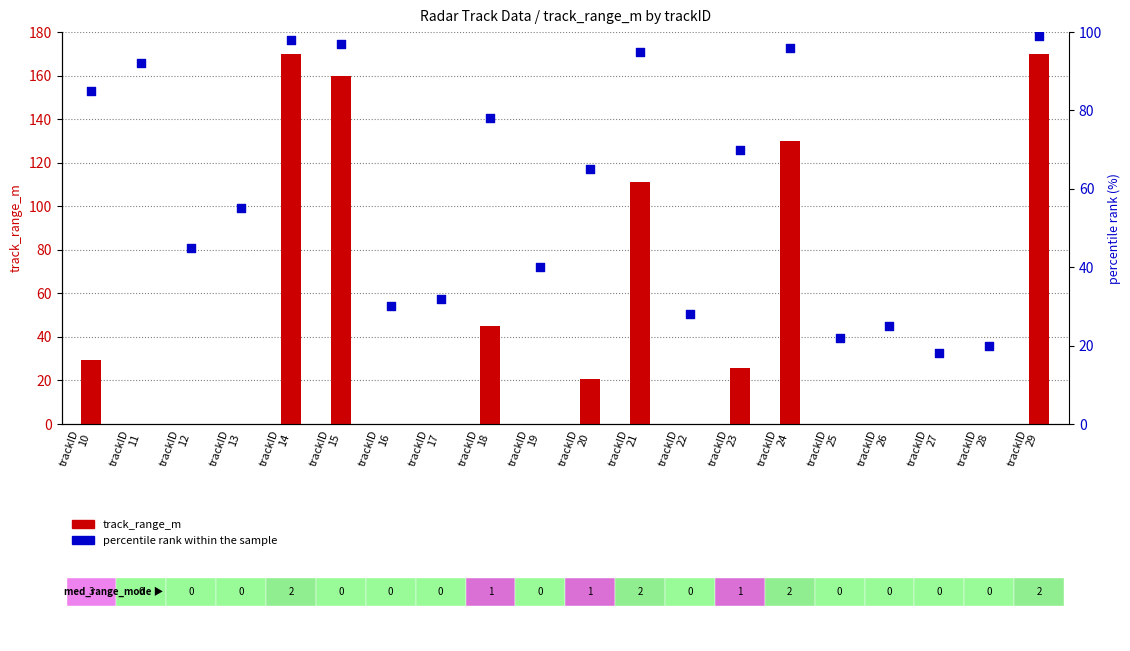

Which series contains the highest Y value?

track_range_m